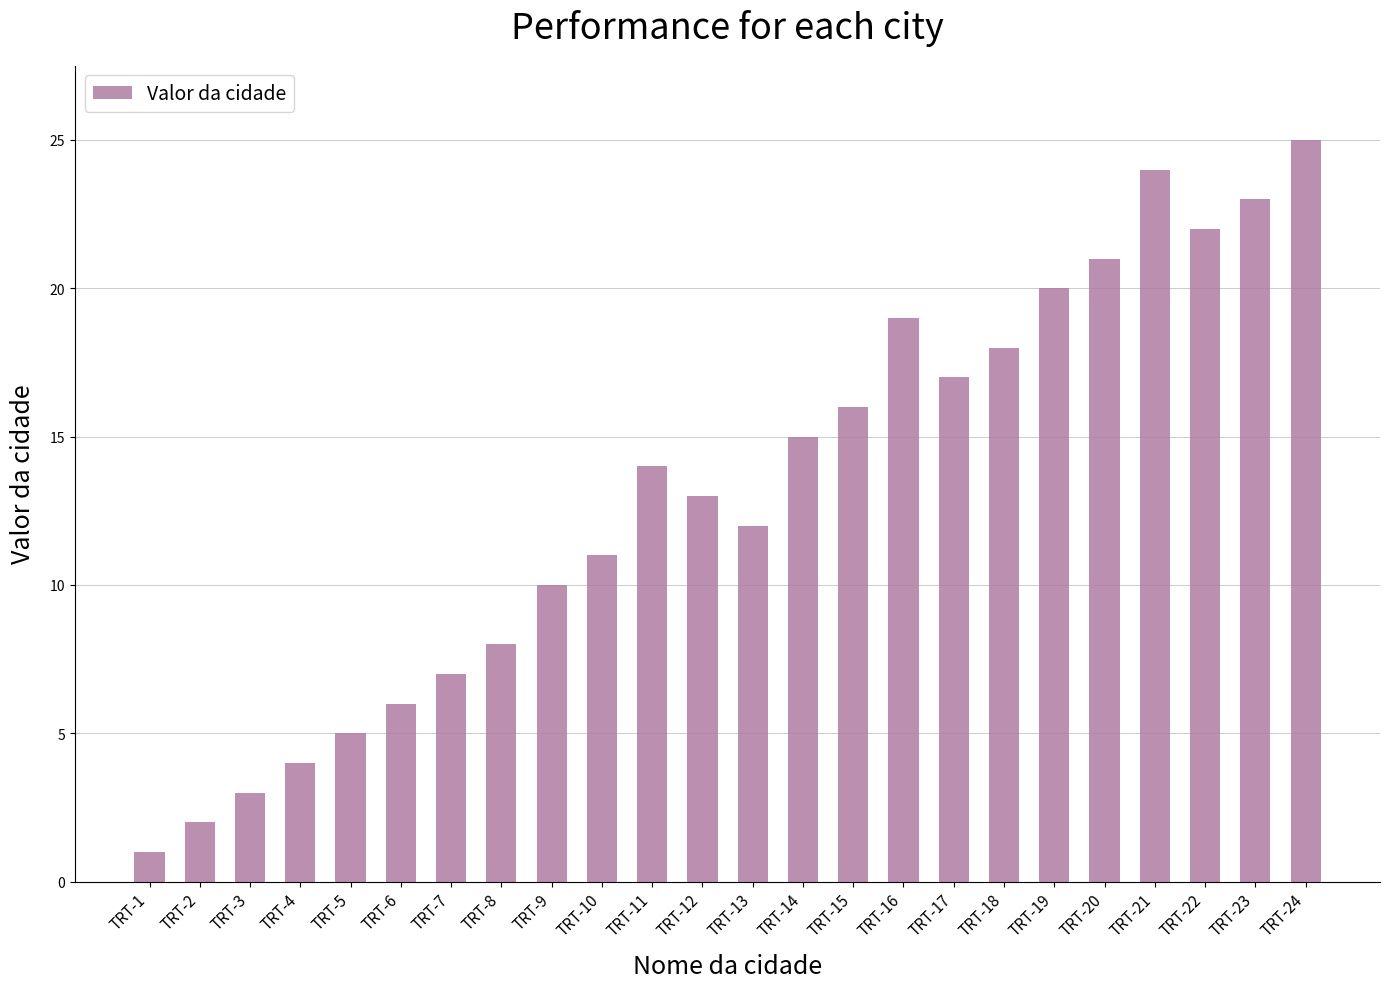

What is the change in value from TRT-19 to TRT-21?

+4